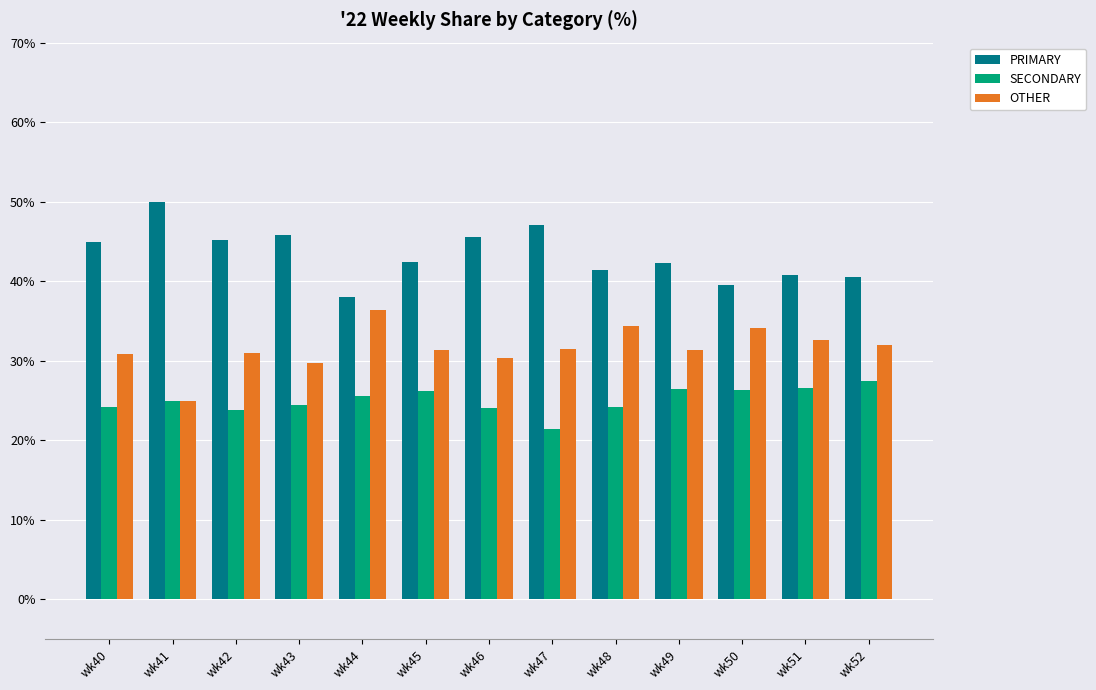

Is the value of OTHER at wk42 greater than the value of SECONDARY at wk49?

Yes